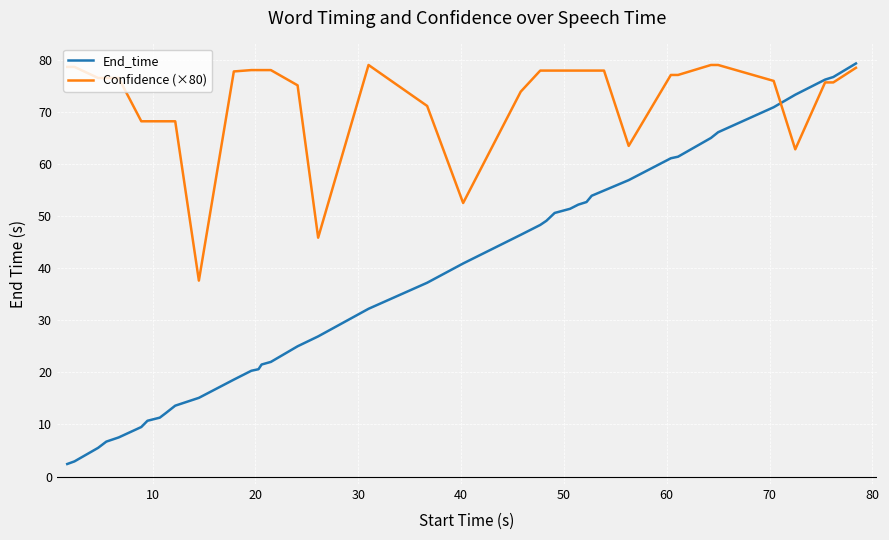

What is the minimum value for End_time?

2.4